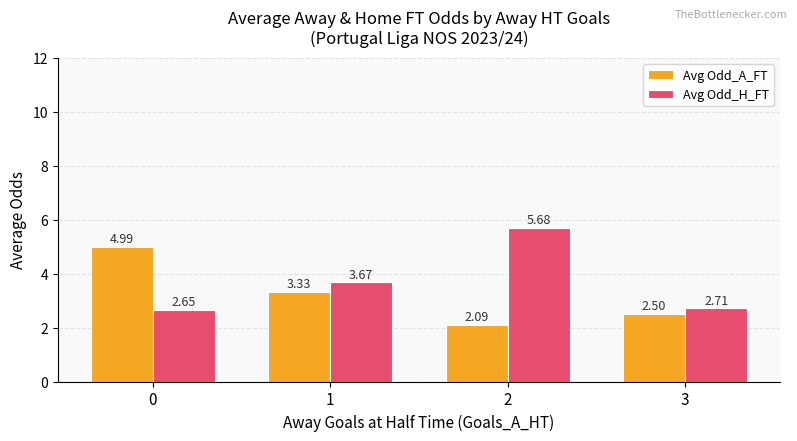

What is the sum of the Avg Odd_A_FT values at 0 and 3?

7.5